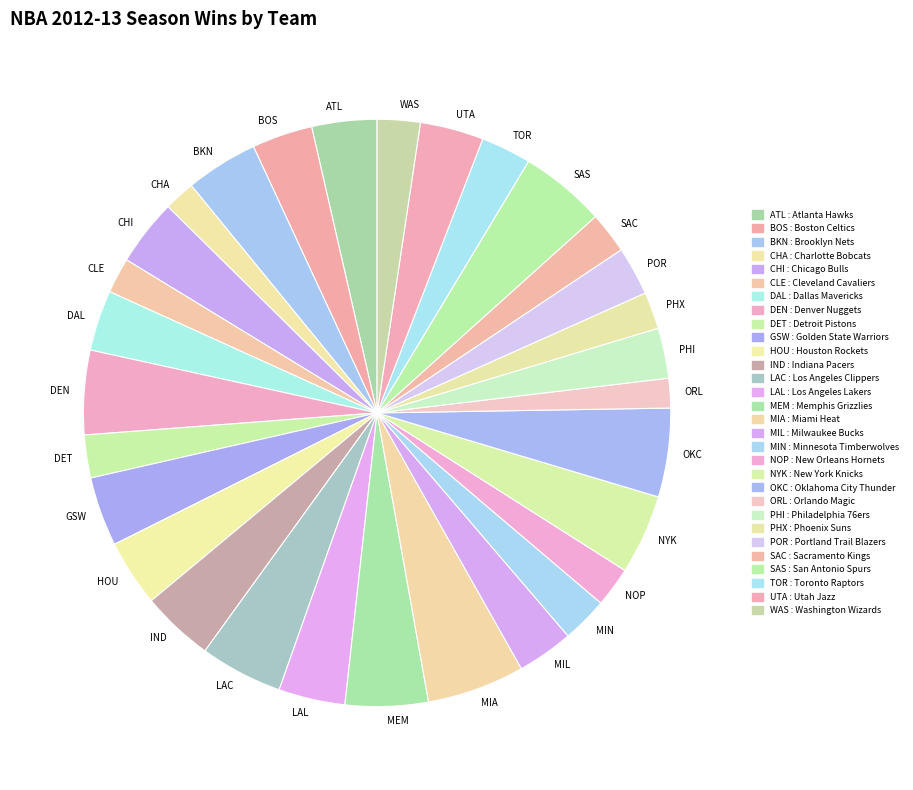

The BKN slice represents 4% of the pie. True or false?

True